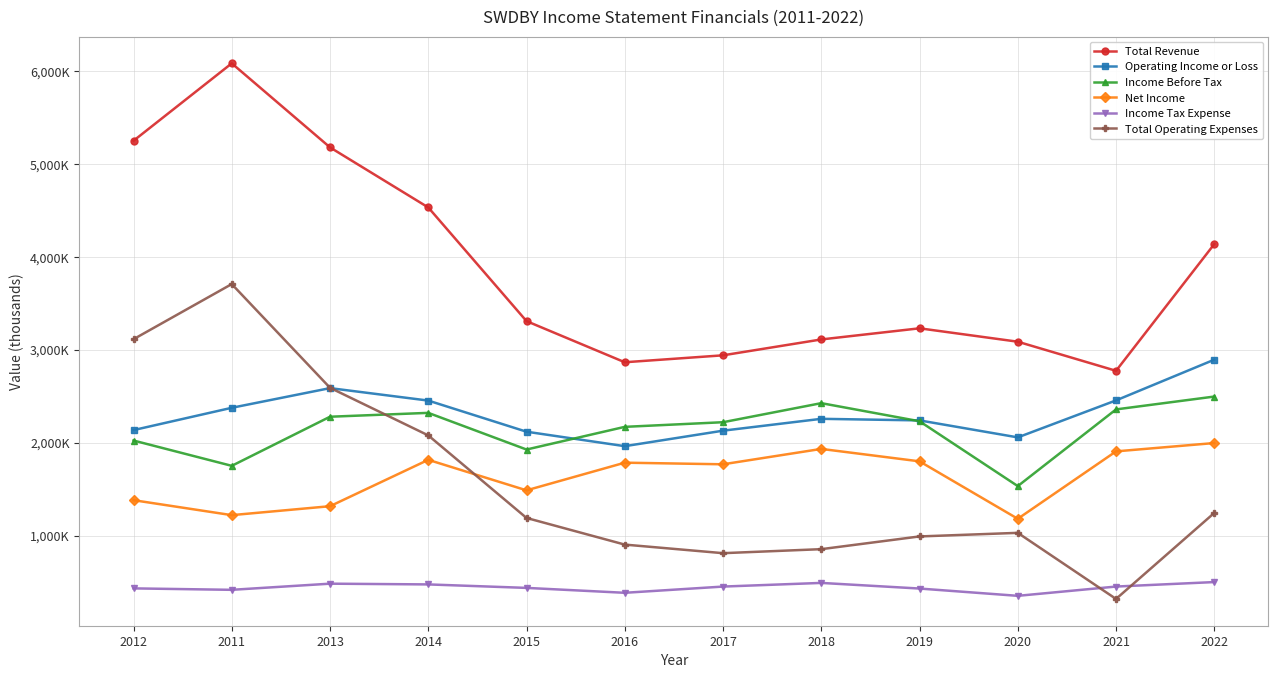

Does the chart have visible grid lines?

Yes